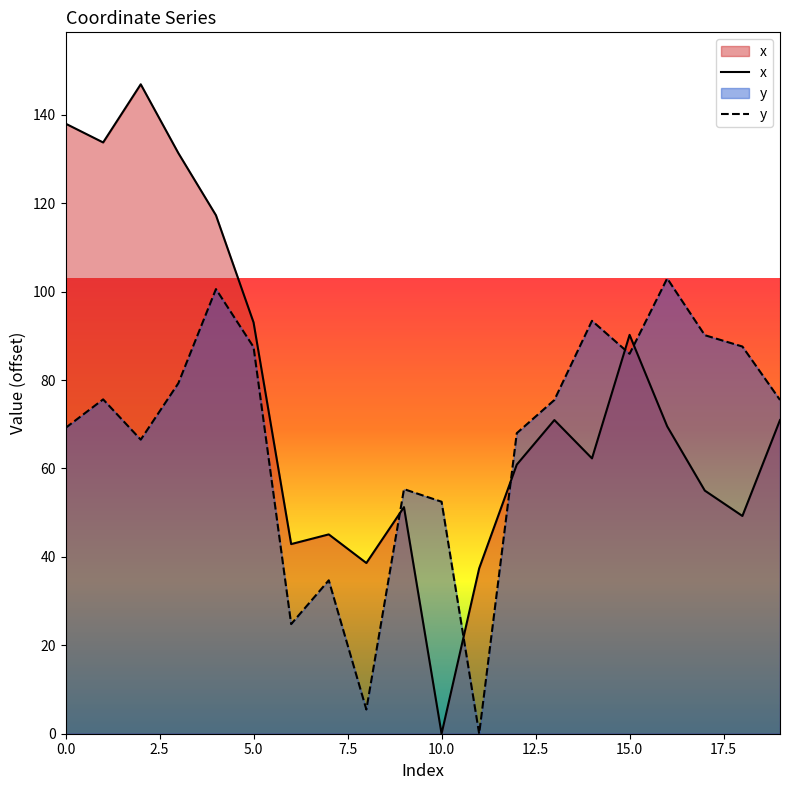

Which series has the largest total across all categories?

x